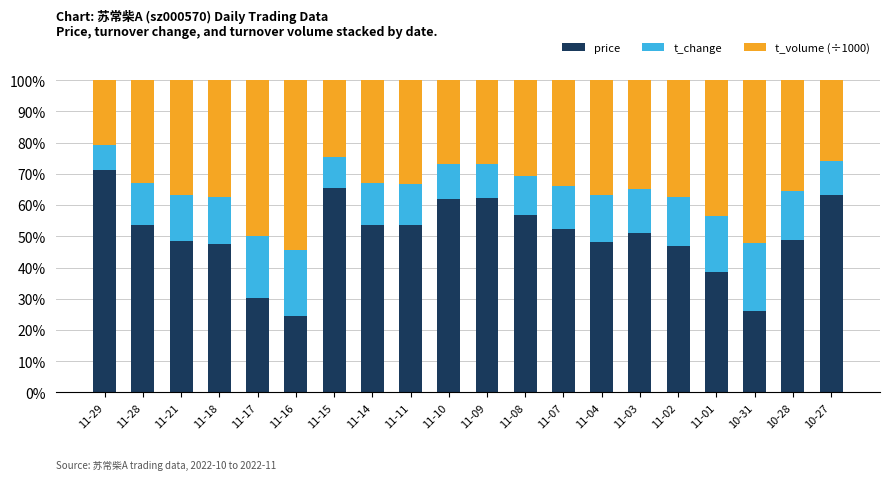

The value of price at 11-08 is 94.5. True or false?

False